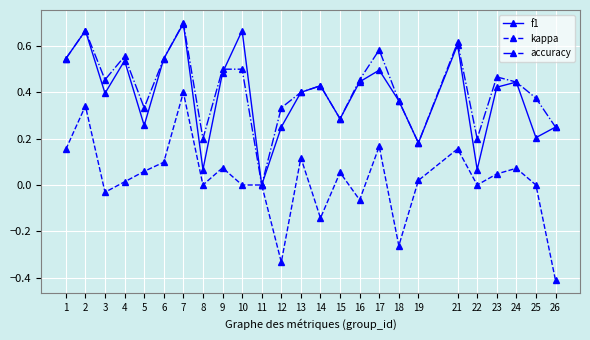

Does the chart have visible grid lines?

Yes